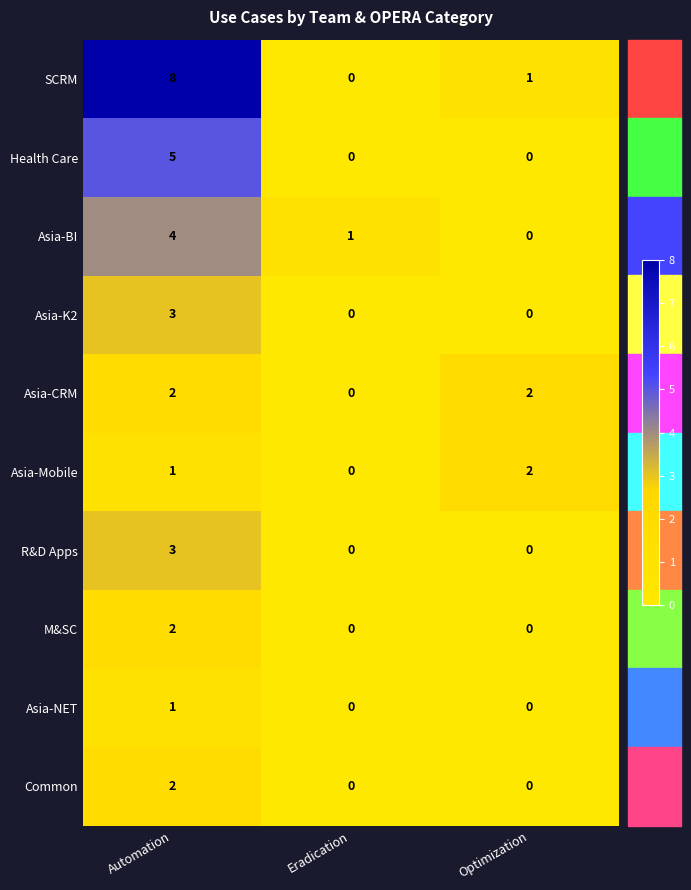

What is the difference between the highest and lowest values at Optimization?

2